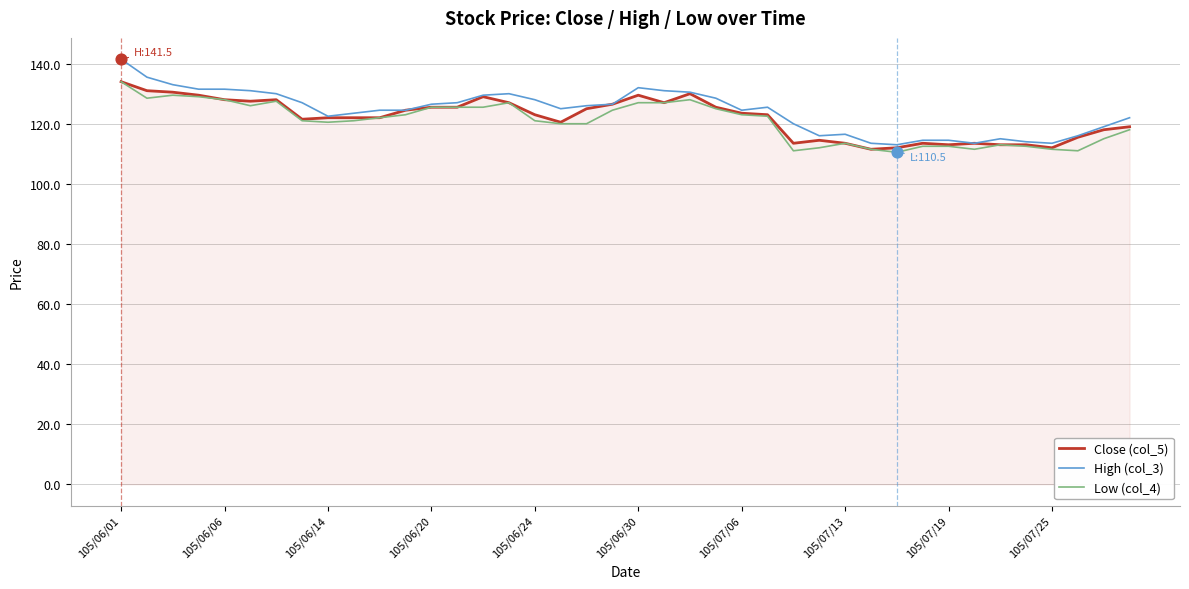

Which series has the largest total across all categories?

High (col_3)